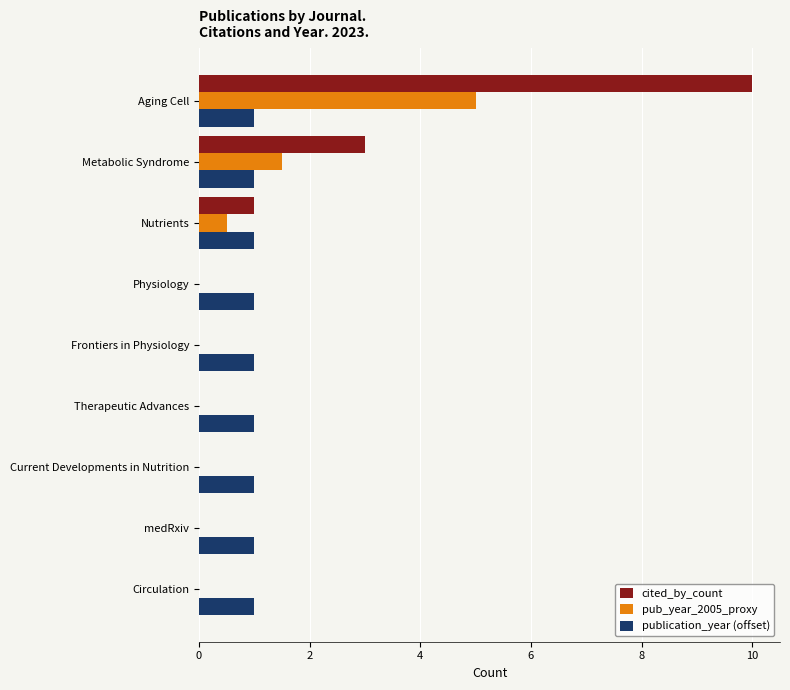

The value of cited_by_count at Therapeutic Advances is 0.0. True or false?

True